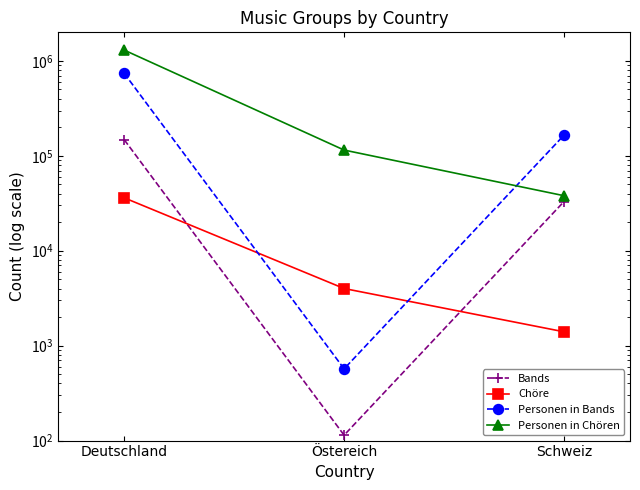

What is the total value across all series at Schweiz?

237400.0